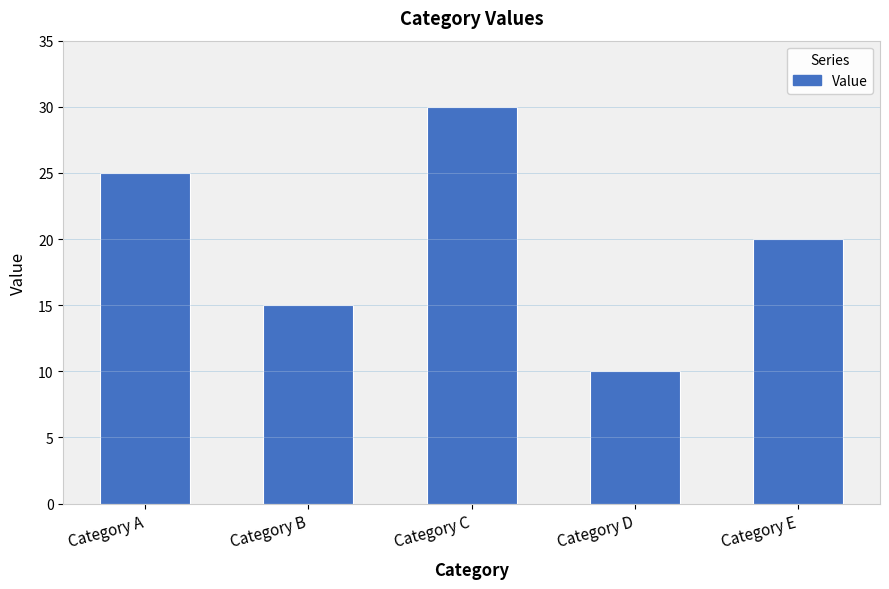

What is the sum of all values?

100